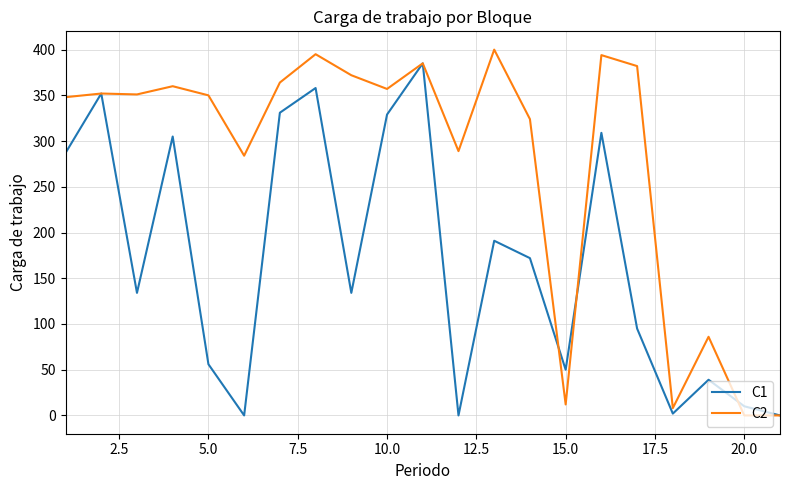

Which series has the largest total across all categories?

C2